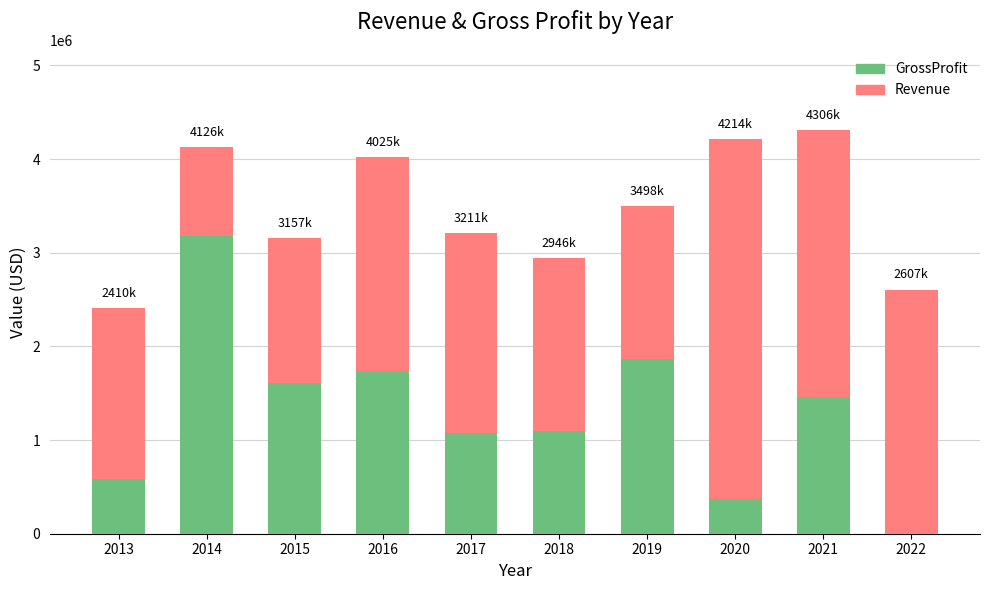

What is the maximum value for GrossProfit?

3174641